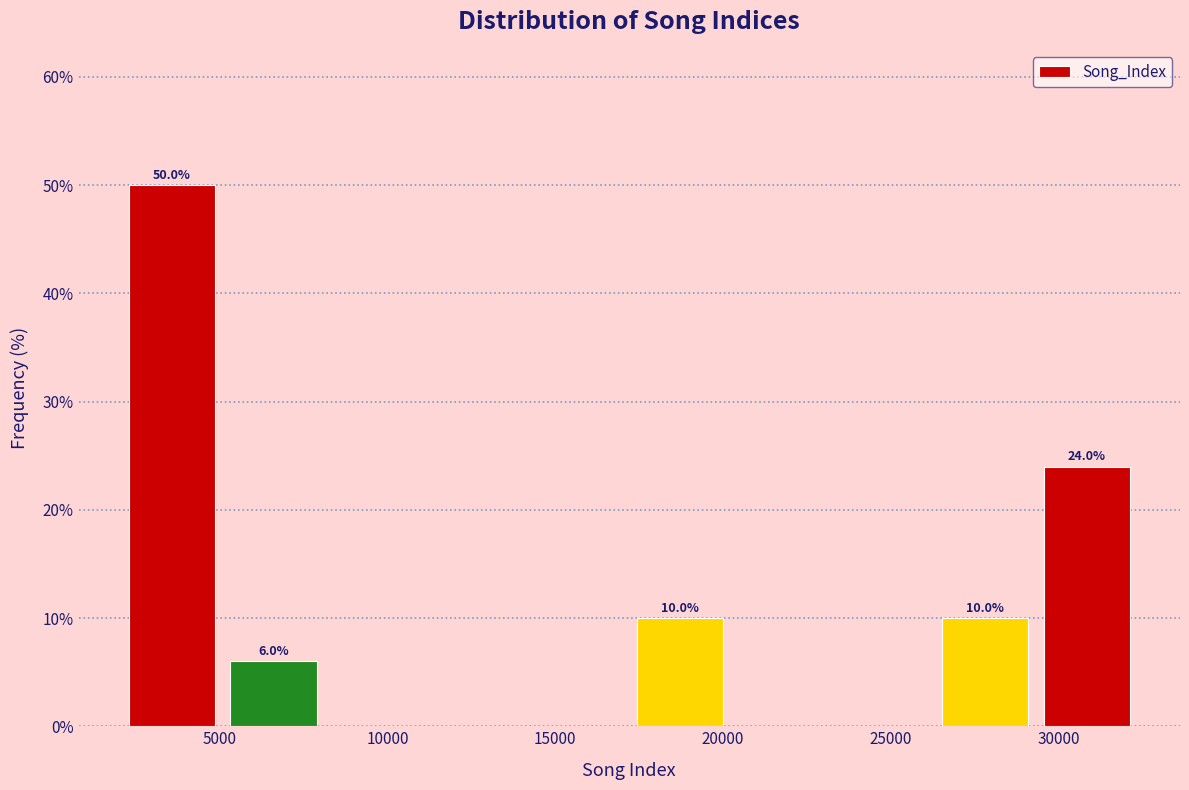

Over which range of the x-axis is the bar tallest?

2000 to 5000